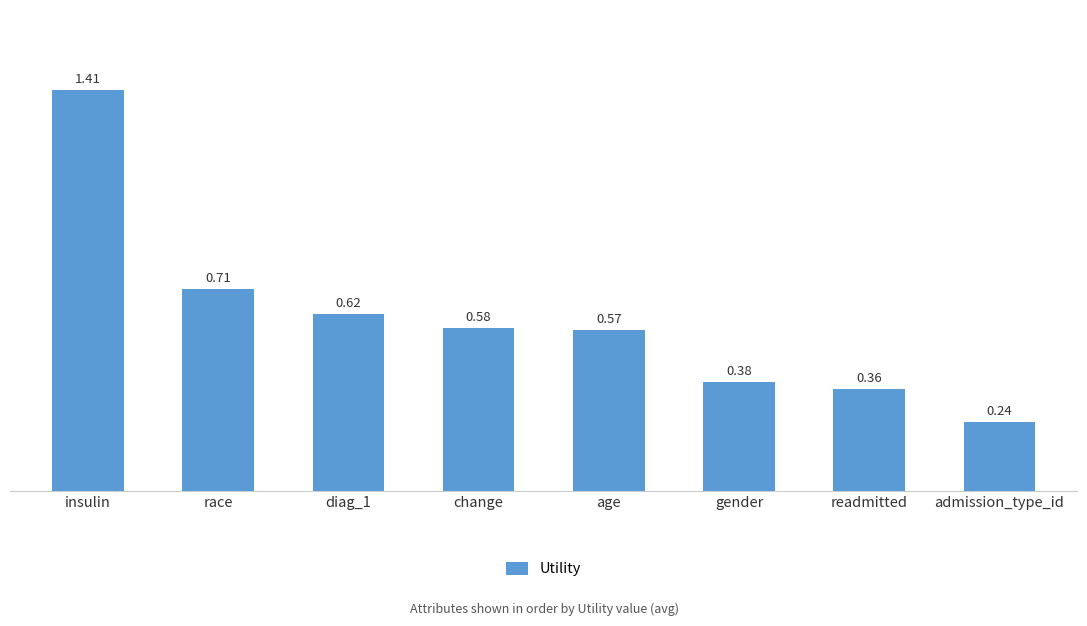

Which label corresponds to the smallest value in the chart?

admission_type_id